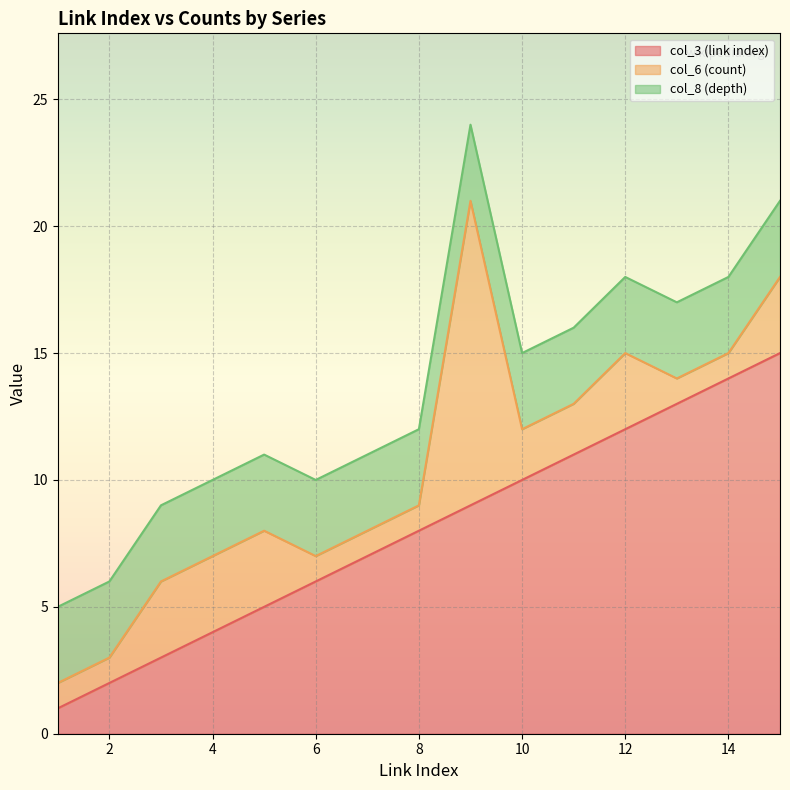

List the labels in order of col_3 (link index) value, smallest first.

1, 2, 3, 4, 5, 6, 7, 8, 9, 10, 11, 12, 13, 14, 15